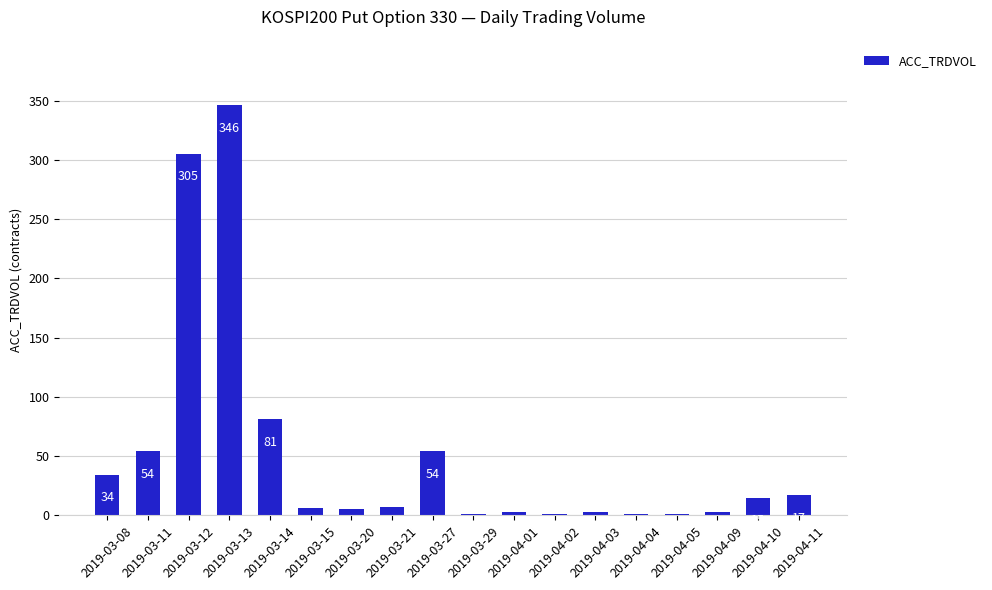

What is the sum of all values?

937